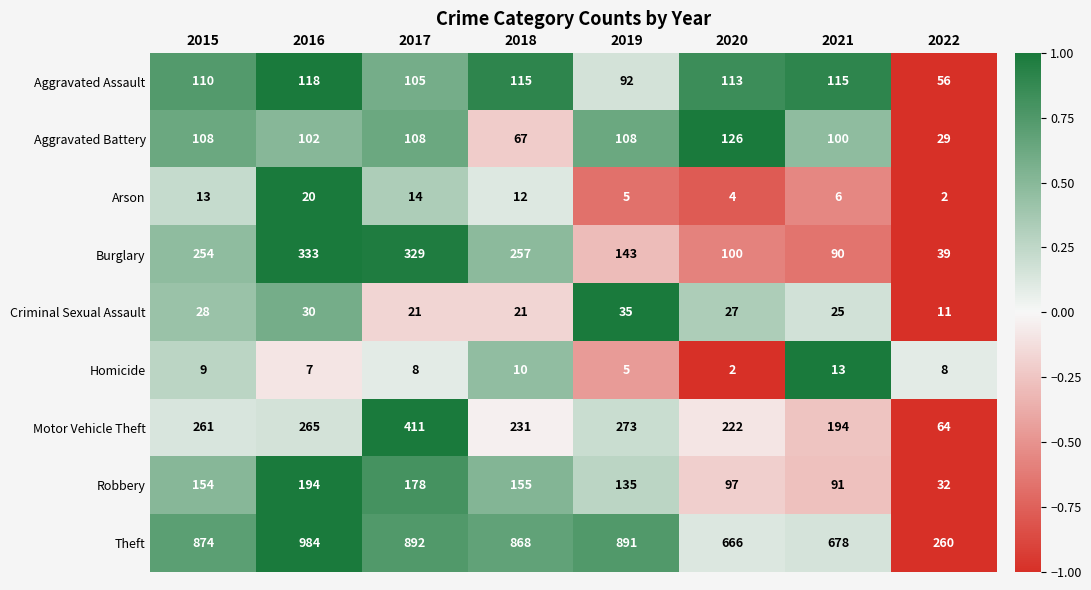

What is the difference between the maximum and minimum values in the Aggravated Battery series?

97